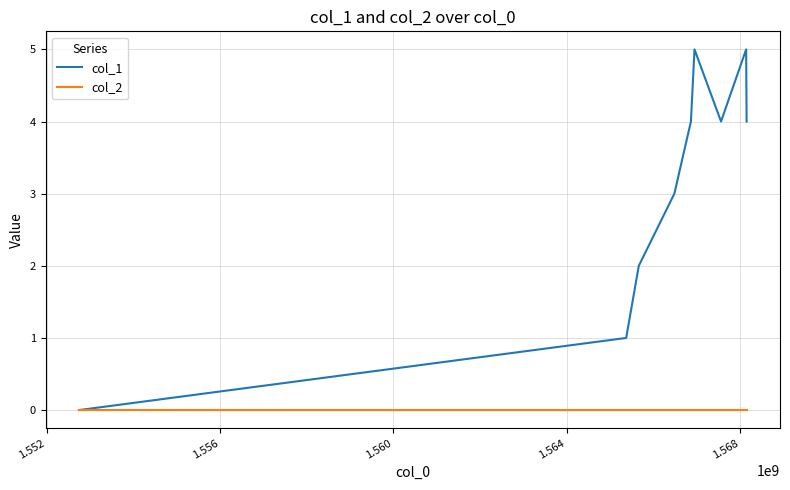

Which series has the largest total across all categories?

col_1